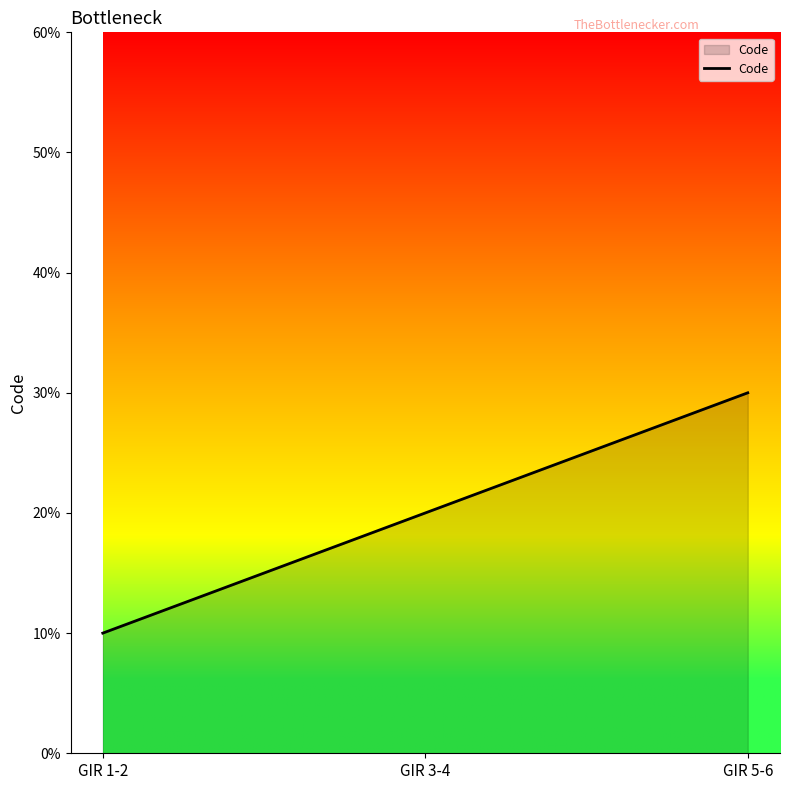

What is the ratio of the value at GIR 3-4 to the value at GIR 5-6?

0.7